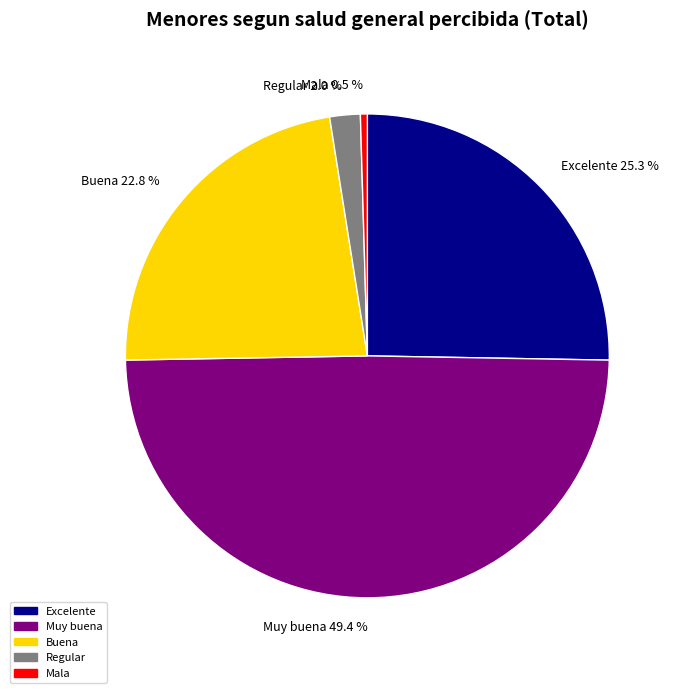

To the nearest percent, what portion does Regular represent?

2%